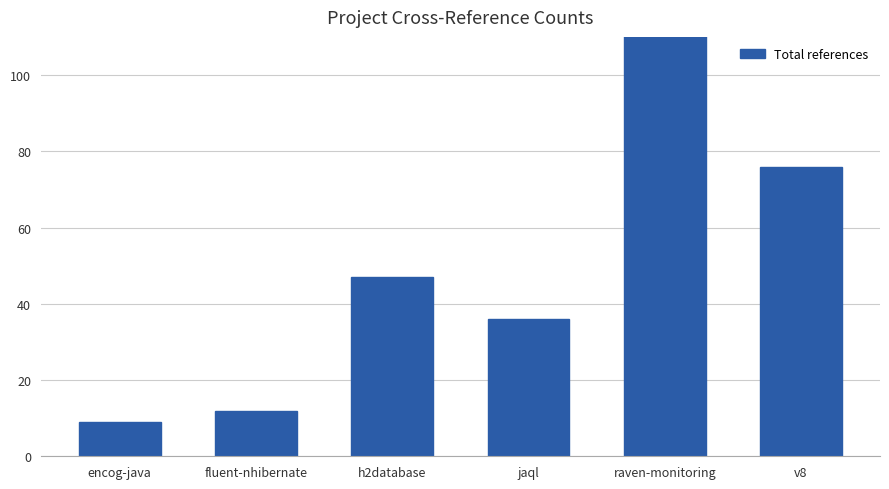

What is the average value?

54